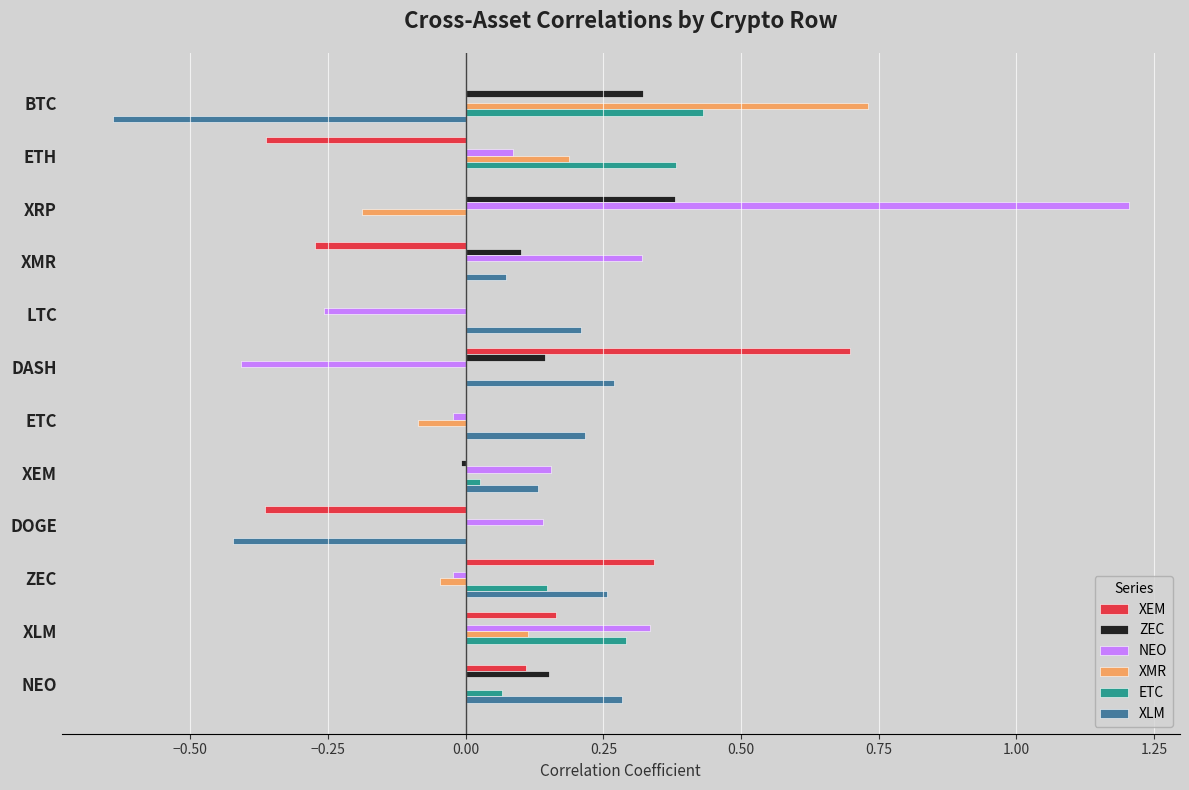

At which category is the sum across all series the highest?

XRP